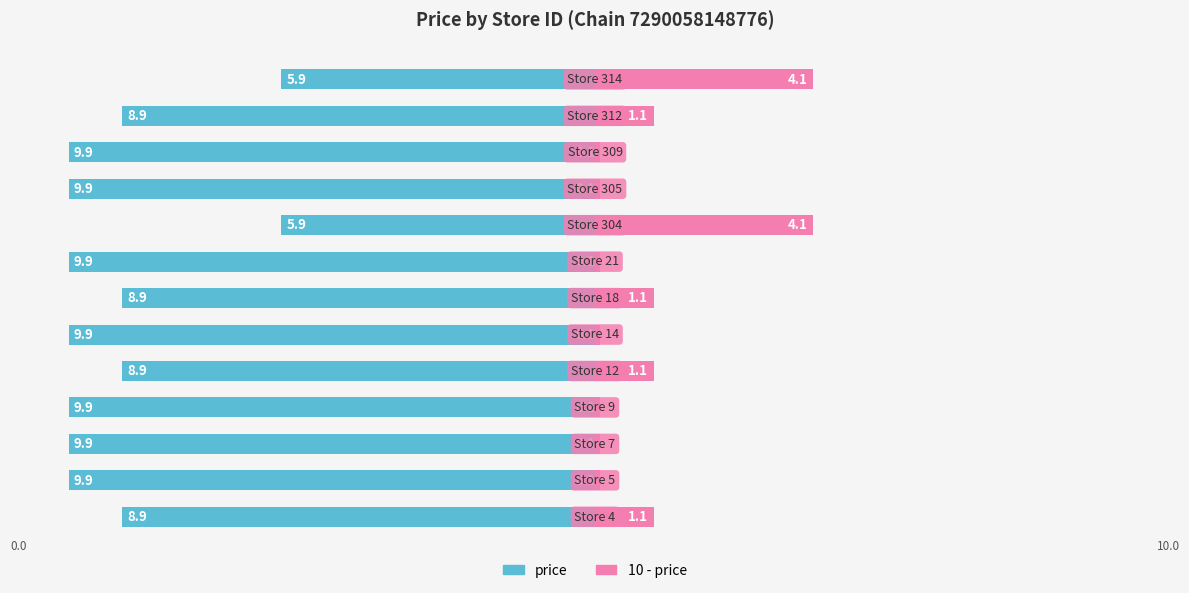

Reading left to right, list all the values displayed in this chart.

price: 0=-8.9	1=-9.9	2=-9.9	3=-9.9	4=-8.9	5=-9.9	6=-8.9	7=-9.9	8=-5.9	9=-9.9	10=-9.9	11=-8.9	12=-5.9
10 - price: 0=1.1	1=0.1	2=0.1	3=0.1	4=1.1	5=0.1	6=1.1	7=0.1	8=4.1	9=0.1	10=0.1	11=1.1	12=4.1